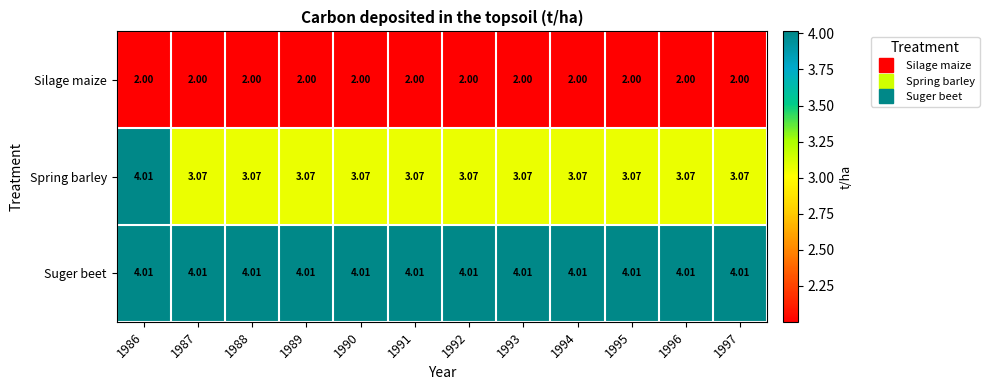

How many distinct data groups are displayed?

3